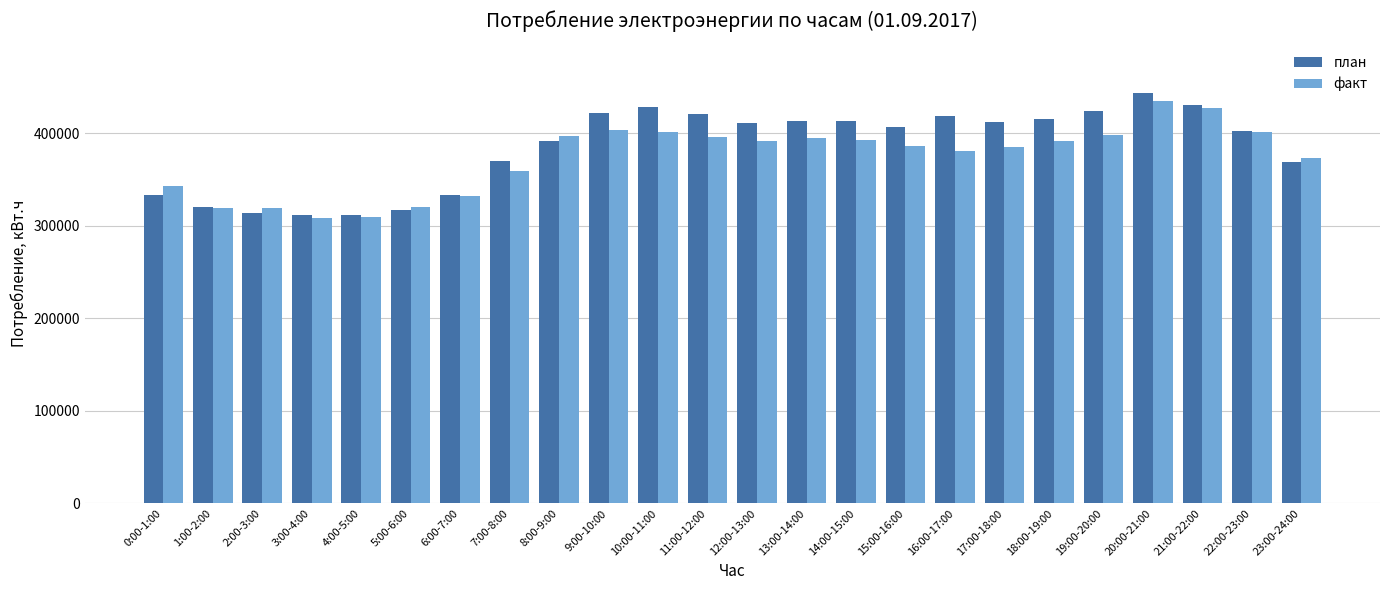

What is the value of the факт bar at the 9th from the left?

396775